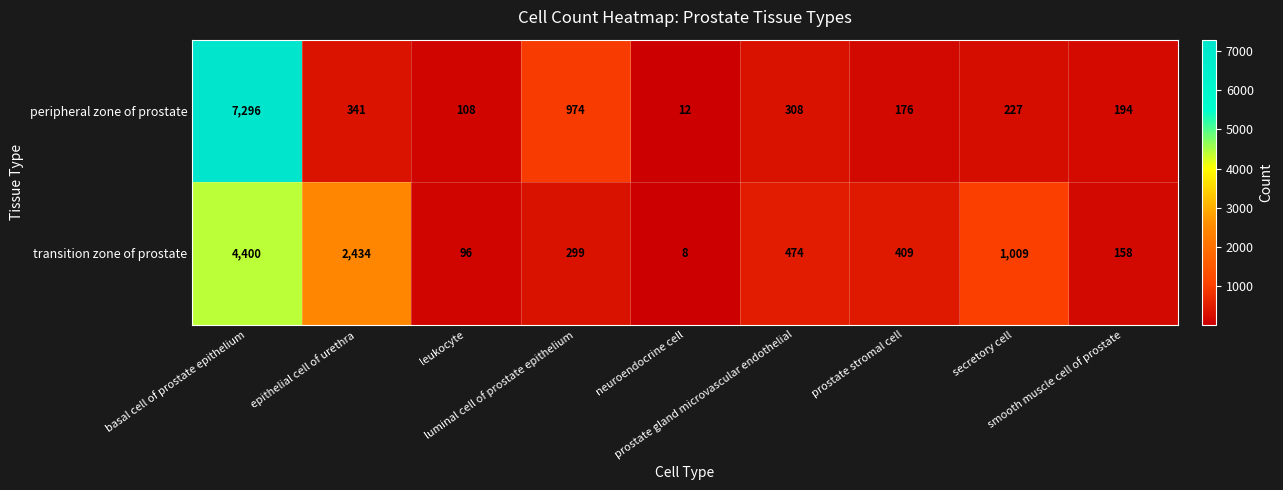

Which series has the largest total across all categories?

peripheral zone of prostate